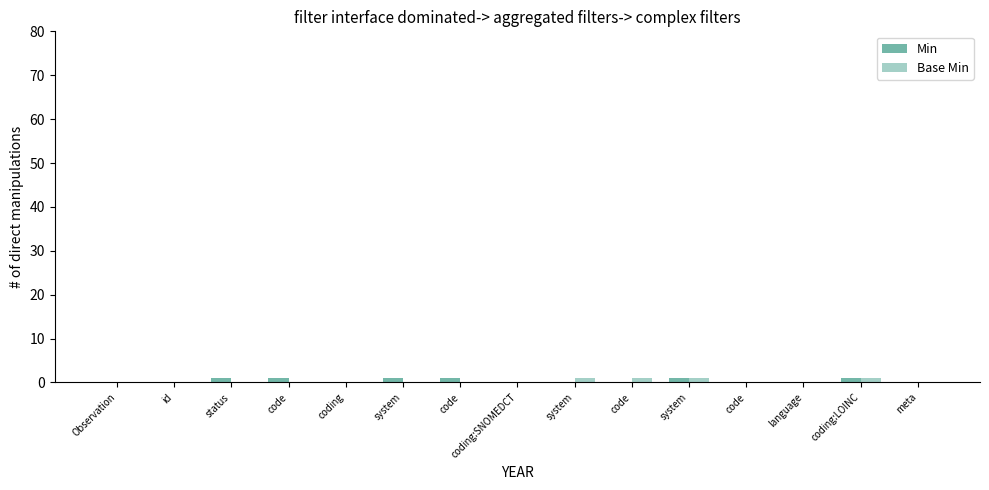

How many series are shown in this chart?

2